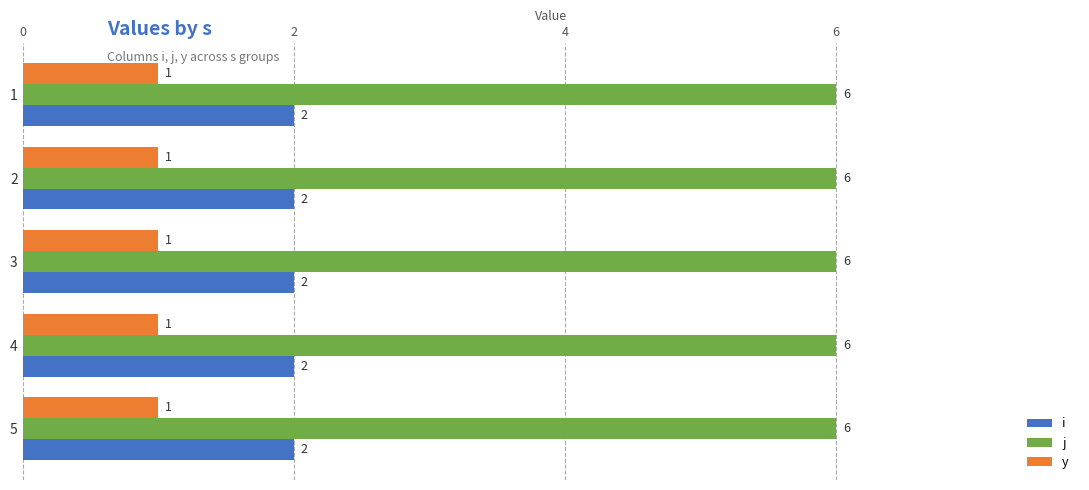

The j series shows 6 at 2. True or false?

True